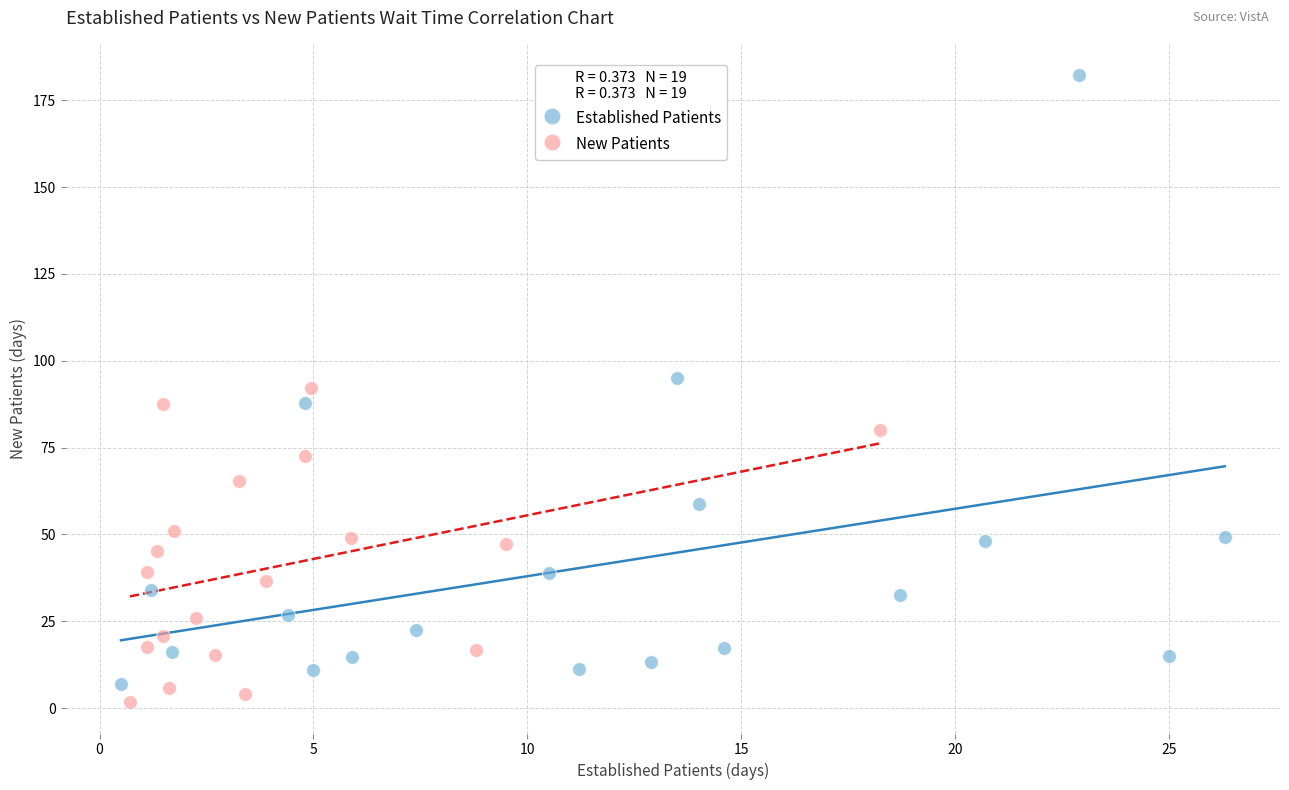

Which series has the largest Y range (max minus min)?

Established Patients